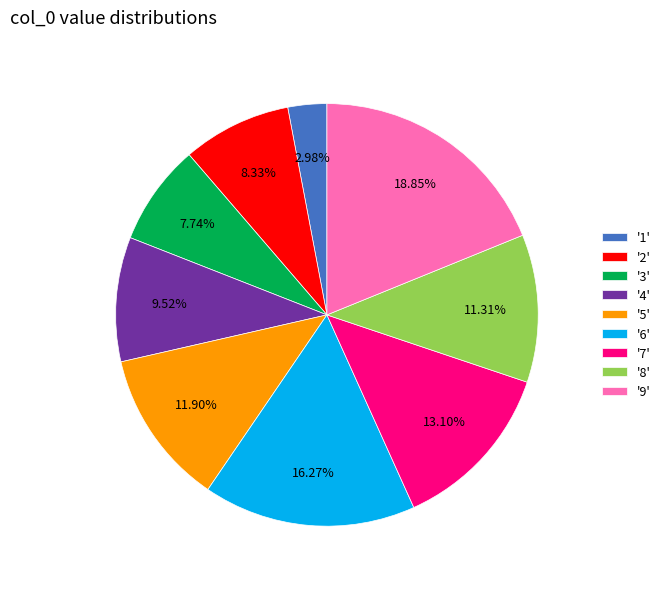

Which category has the smallest portion of the pie?

'1'